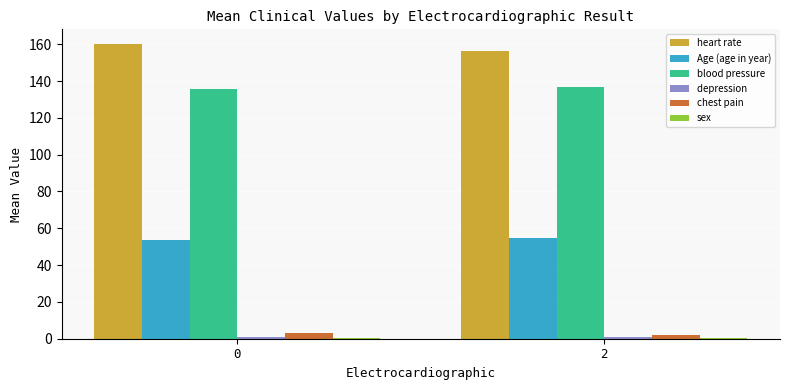

How many data points does each series have?

2